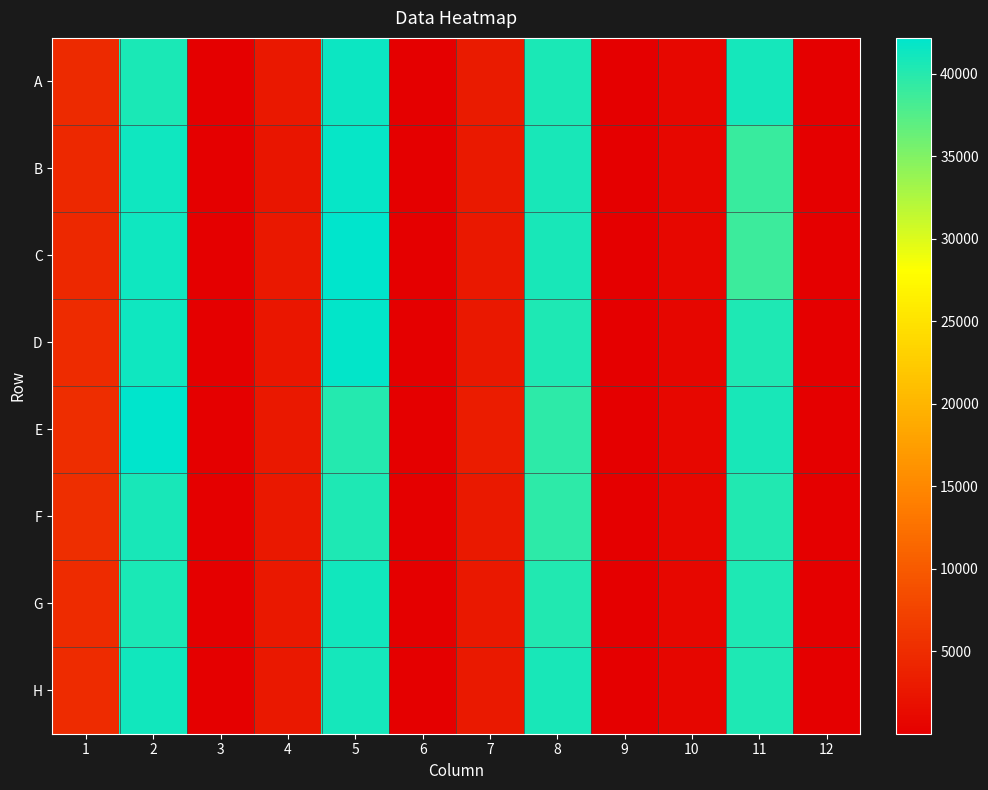

Which label corresponds to the smallest value in the chart?

12